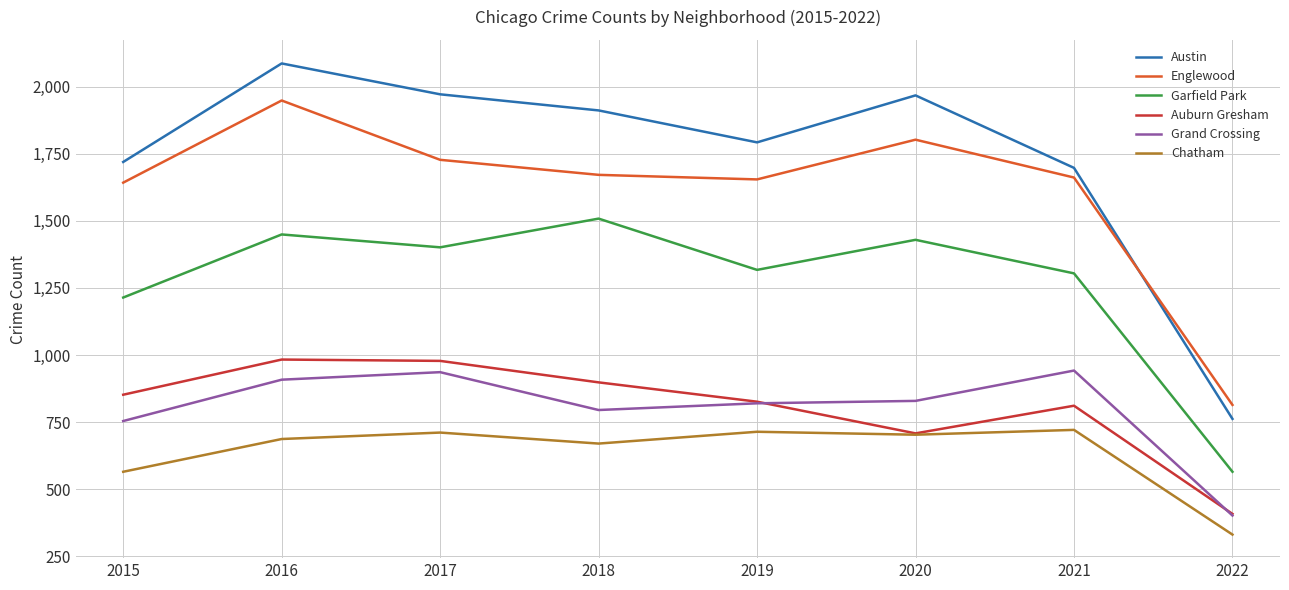

True or false: Englewood and Auburn Gresham cross at least once.

False